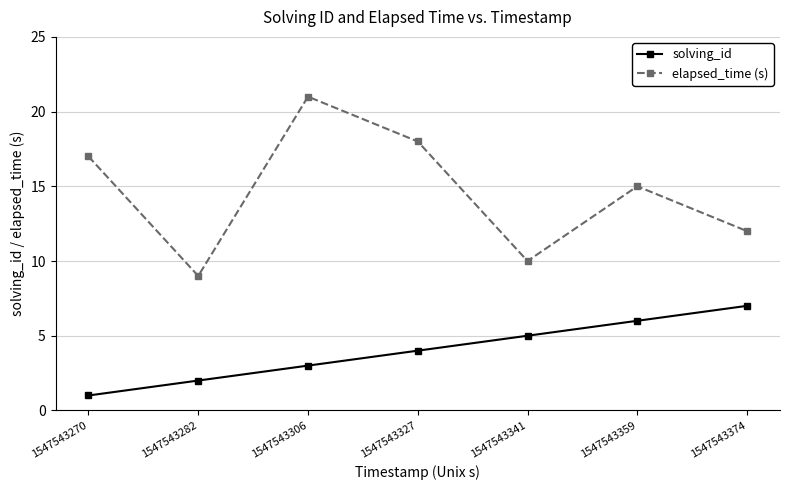

Rank the series at 1547543341 from highest to lowest value.

elapsed_time (s), solving_id